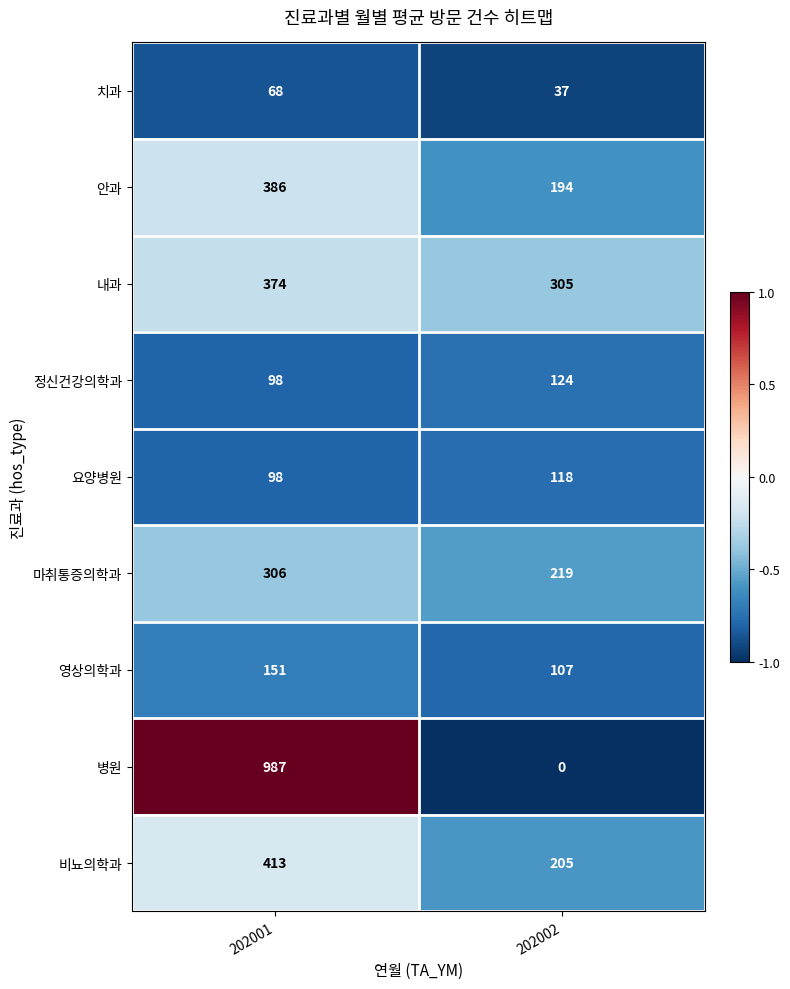

Read the 안과 value at 202002, to the nearest 50.

200